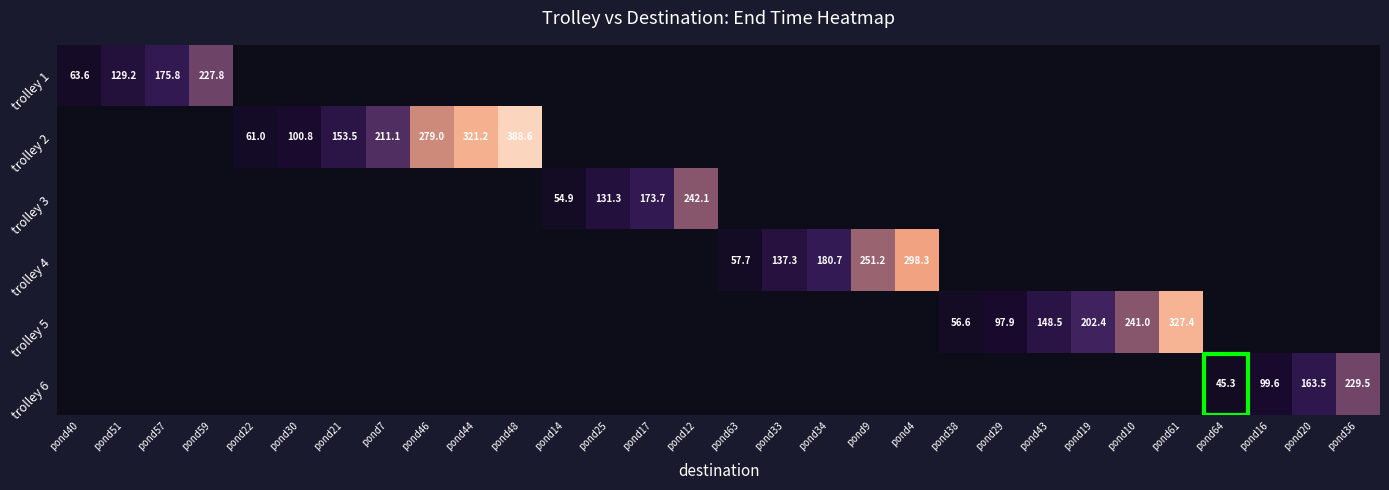

At how many categories does at least one series exceed 189?

12